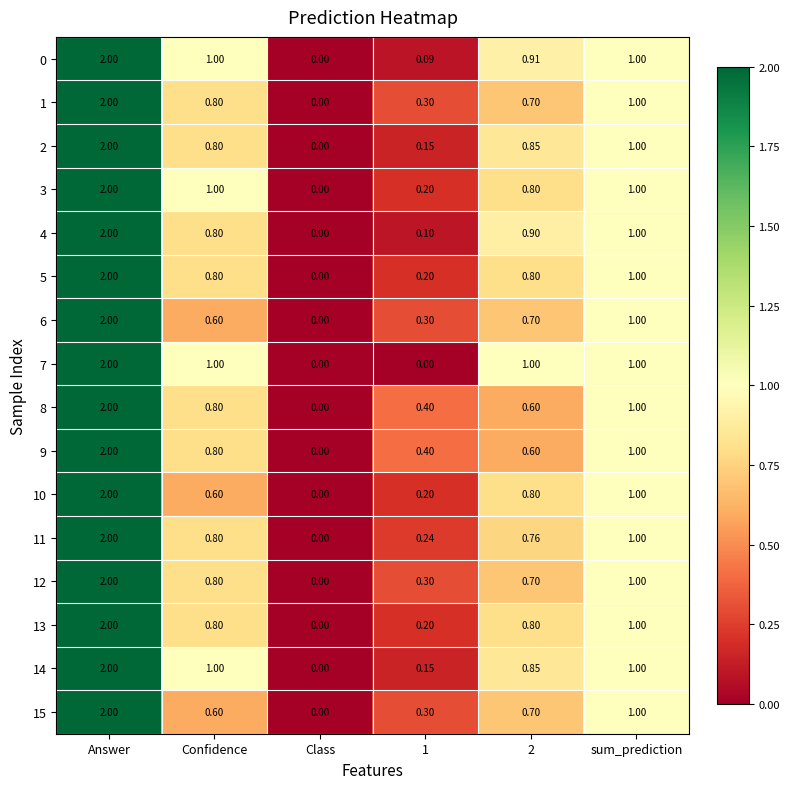

Which category has the highest value in the 3 series?

Answer